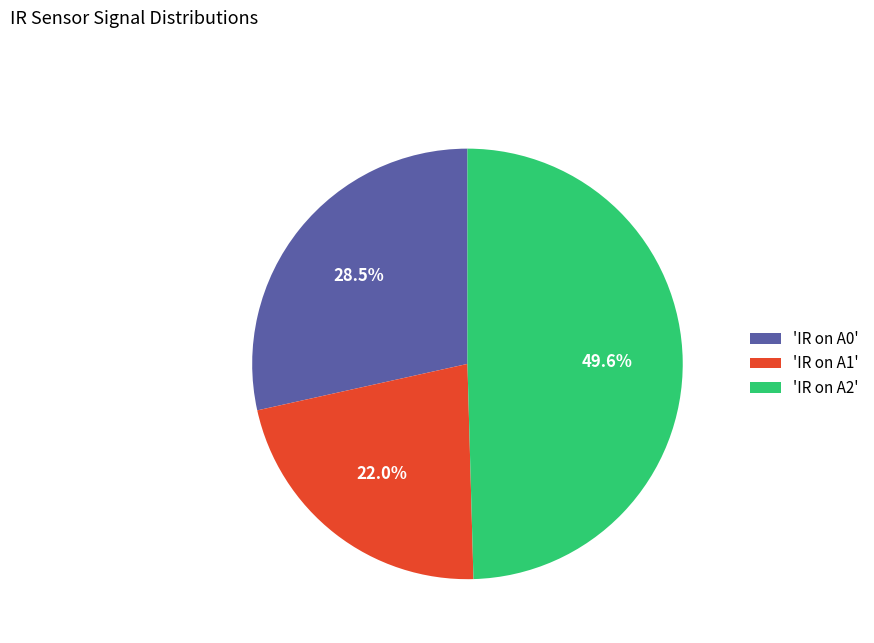

Rank the categories by value from highest to lowest.

'IR on A2', 'IR on A0', 'IR on A1'